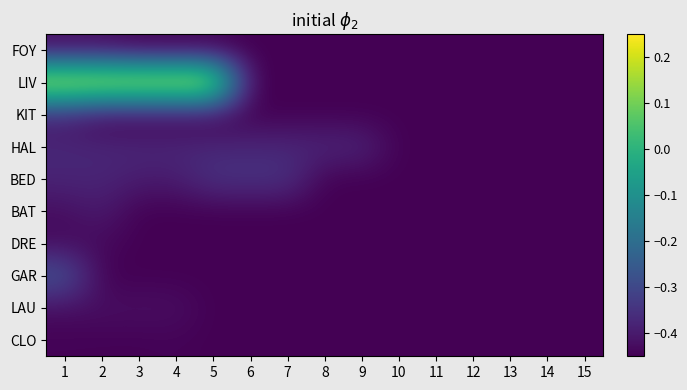

What is the maximum value shown in the chart?

0.2